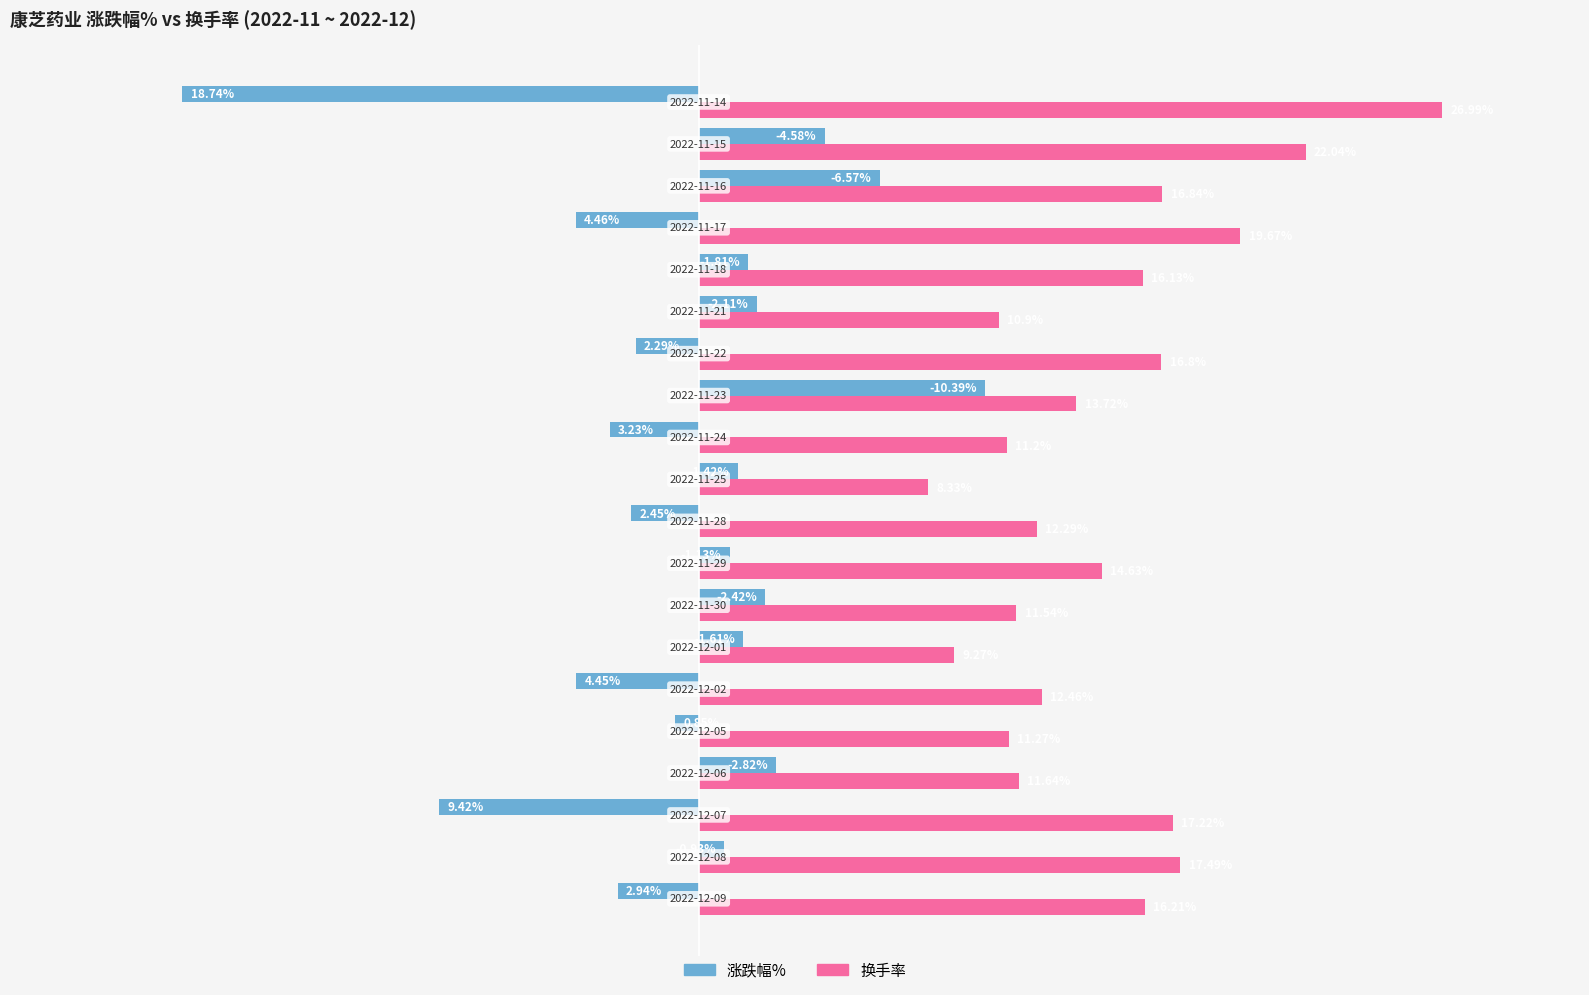

Which series has the largest total across all categories?

换手率